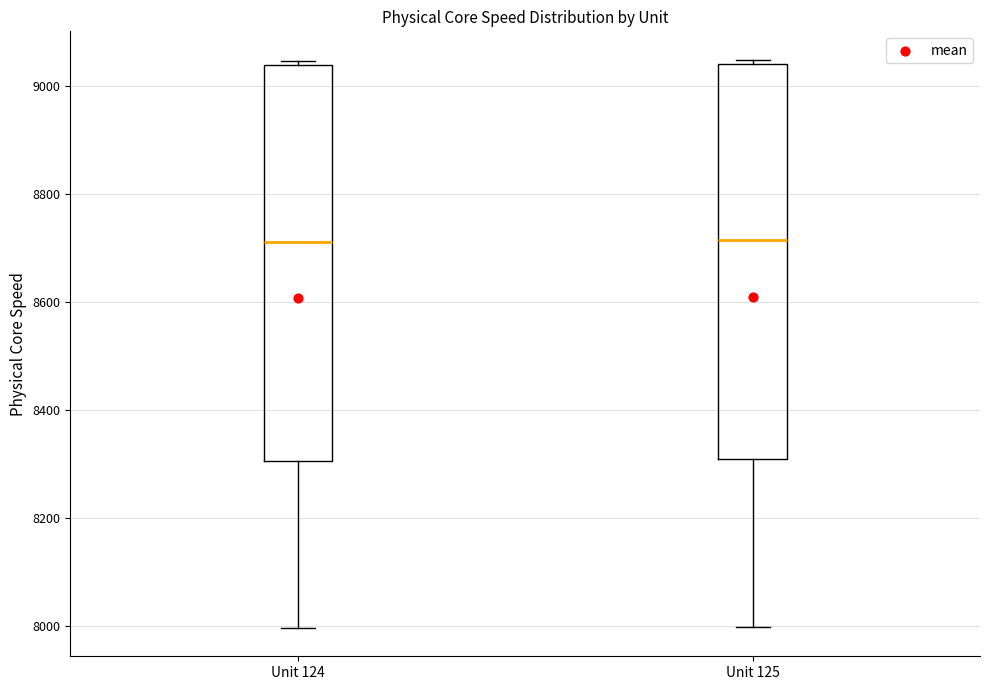

Where does the lower whisker of the box for Unit 125 end on the y-axis? The values are not printed on the chart, so give them approximately, as read against the axis.

8000